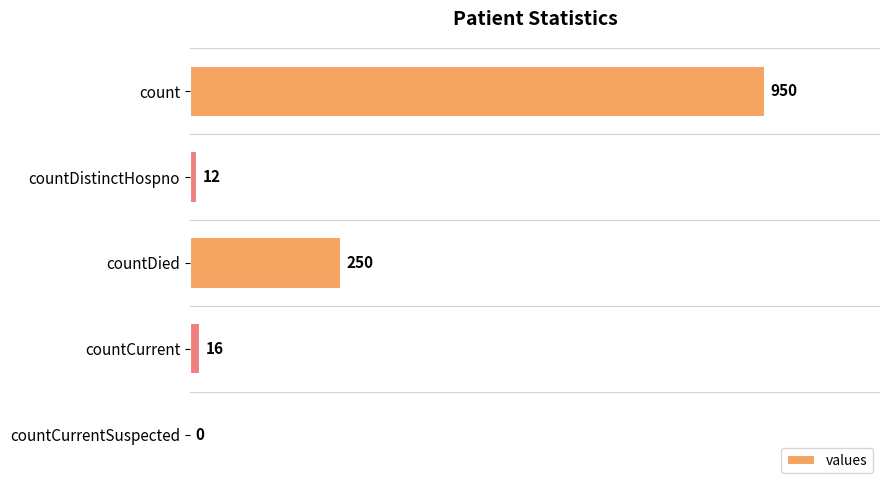

What is the approximate value at countCurrent?

16